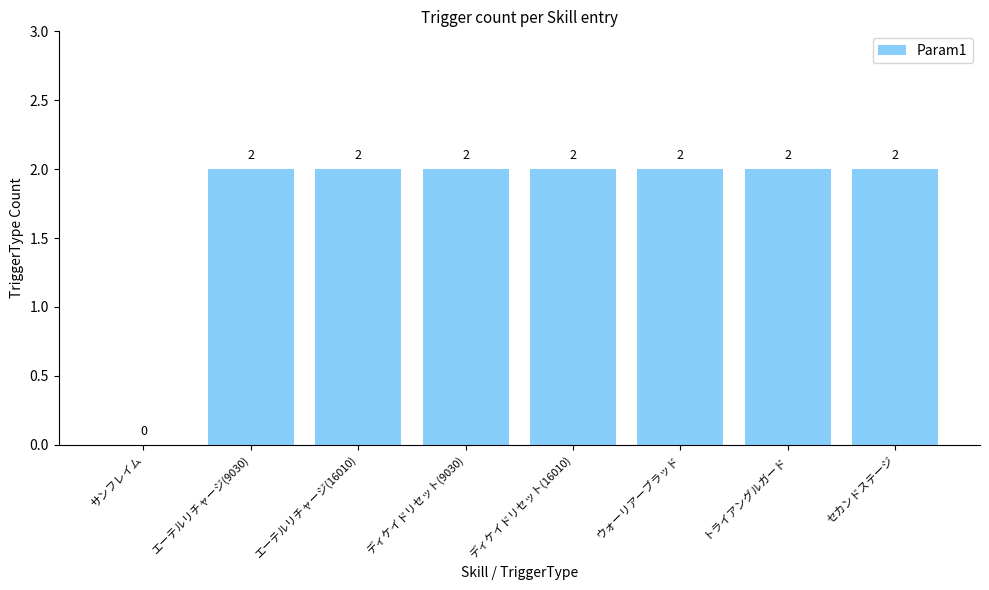

Approximately how many times larger is the value at セカンドステージ compared to トライアングルガード?

1.0